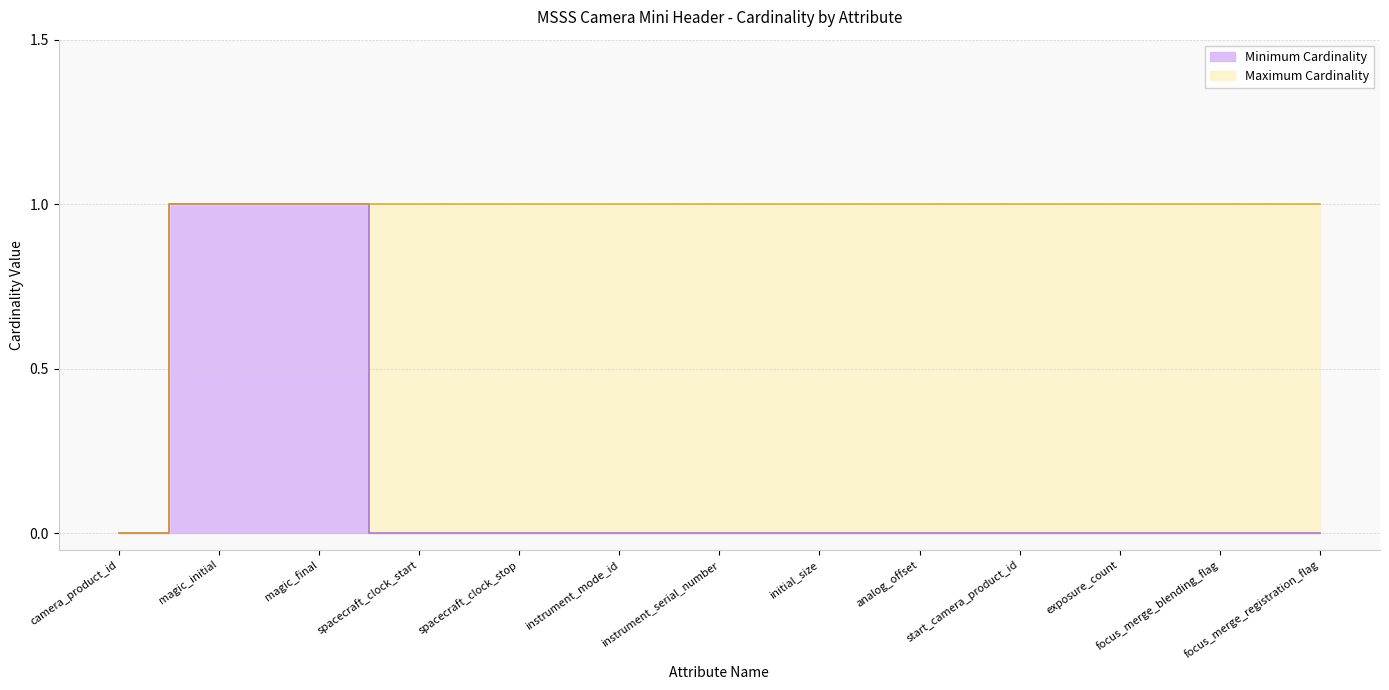

The Minimum Cardinality series shows 0 at spacecraft_clock_start. True or false?

True